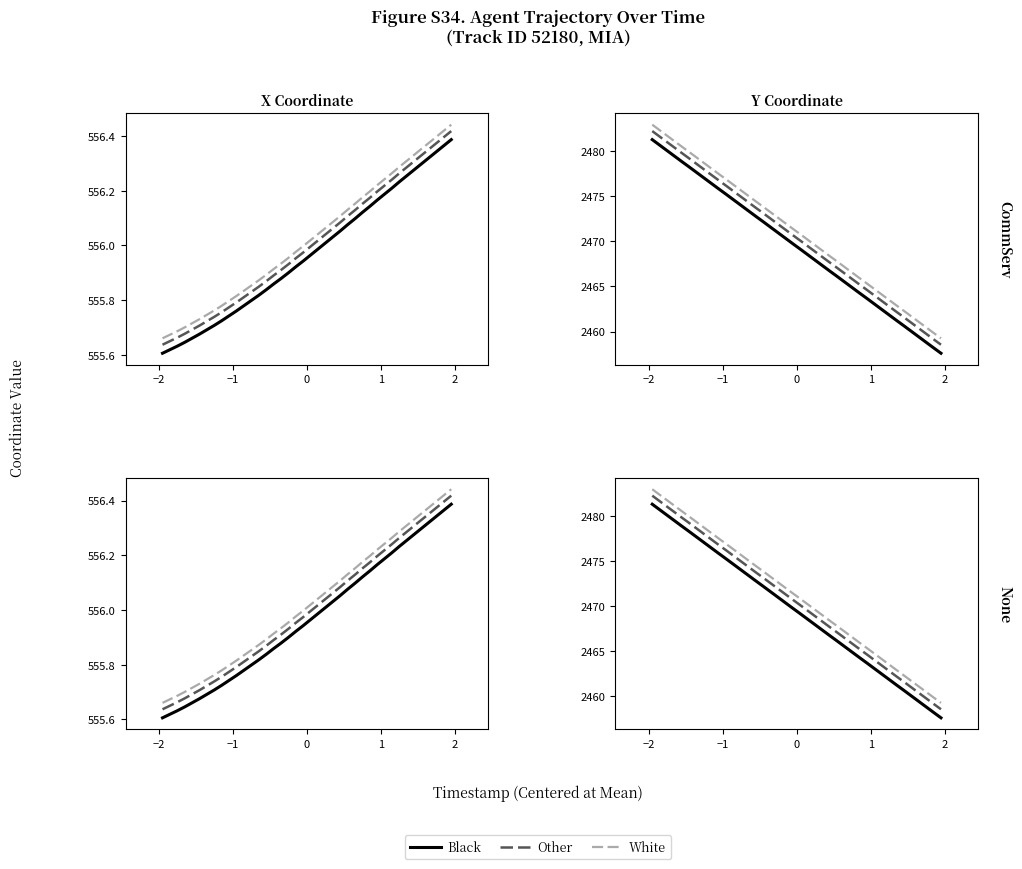

At how many categories does at least one series exceed 2459?

40